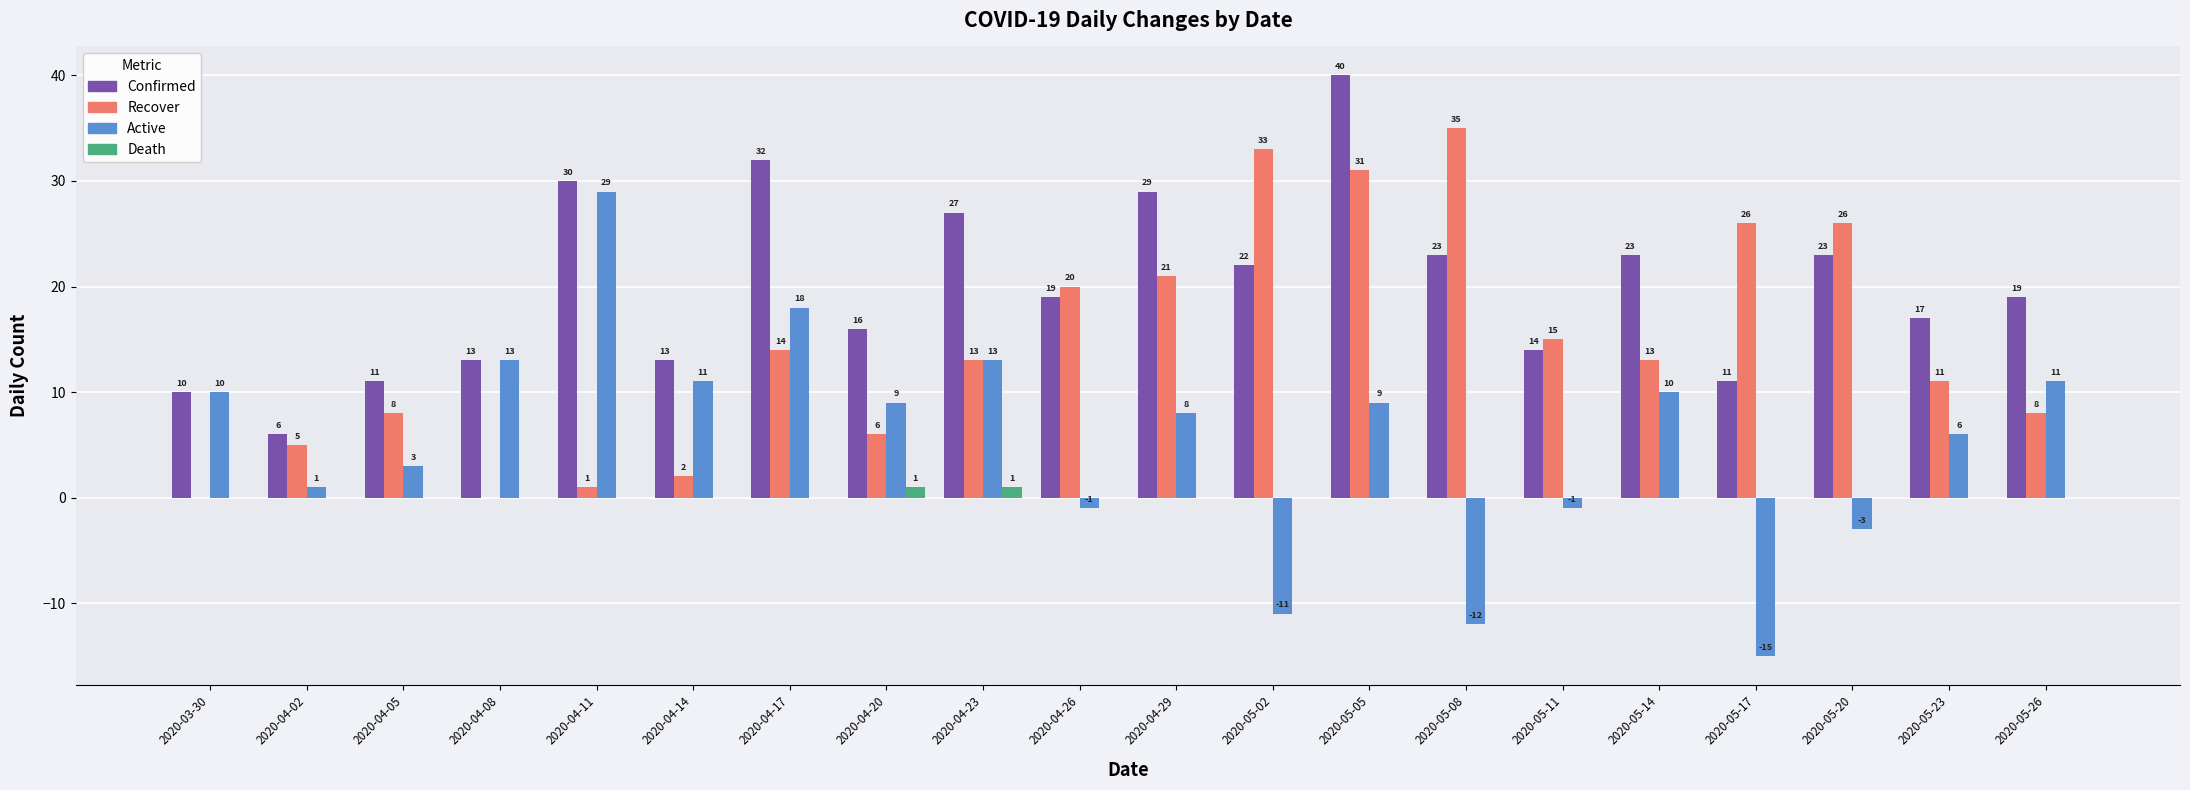

At which category is the sum across all series the highest?

2020-05-05